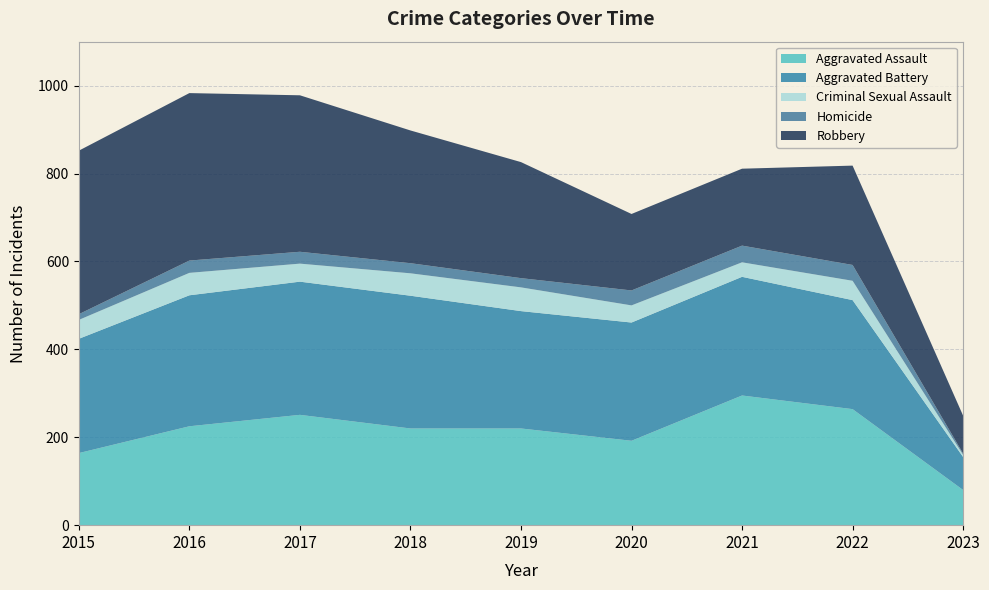

Reading left to right, list all the values displayed in this chart.

Aggravated Assault: 164	225	251	220	220	192	295	264	80
Aggravated Battery: 260	298	303	302	267	269	270	248	75
Criminal Sexual Assault: 43	51	41	51	54	39	33	44	5
Homicide: 13	28	27	23	21	34	38	36	3
Robbery: 372	381	356	302	264	174	175	226	86